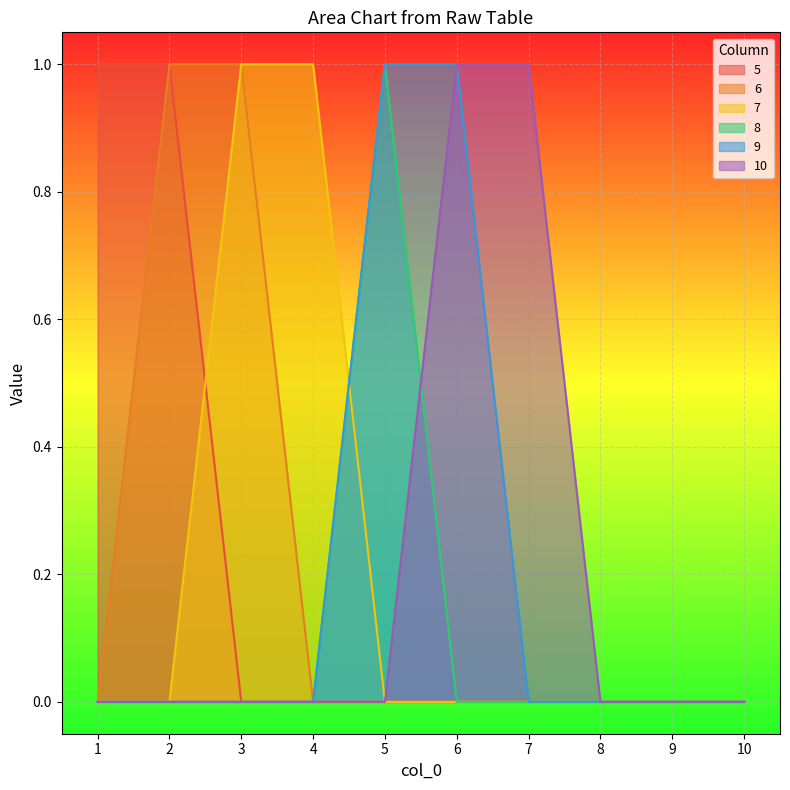

Which series has the largest total across all categories?

5